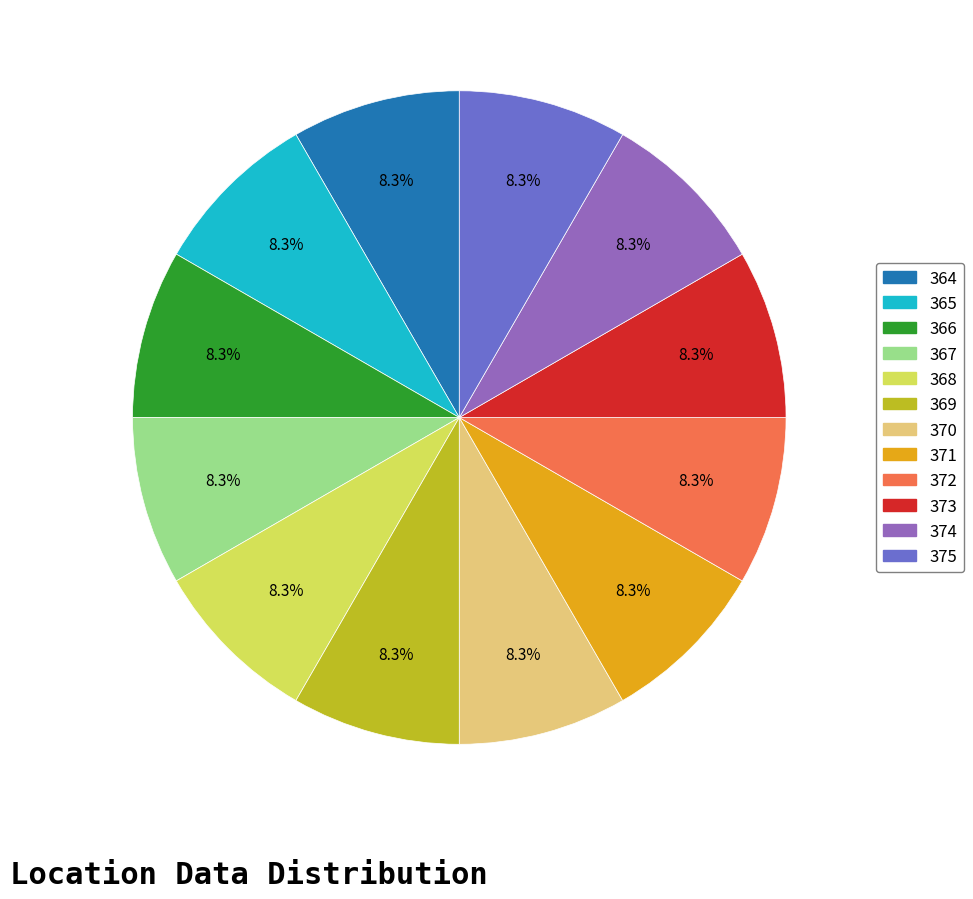

Does 373 represent more than half of the total?

No